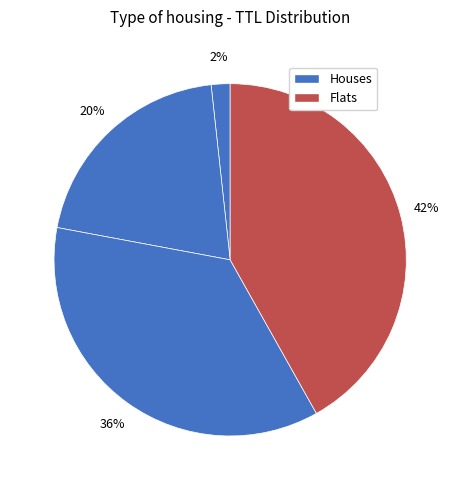

To the nearest percent, what is the difference between the largest and smallest slice percentages?

42%